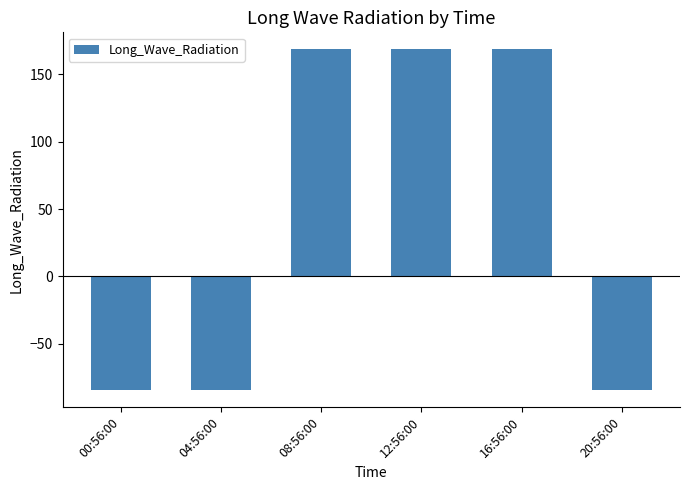

What is the value of the 2nd bar from the left?

-84.3